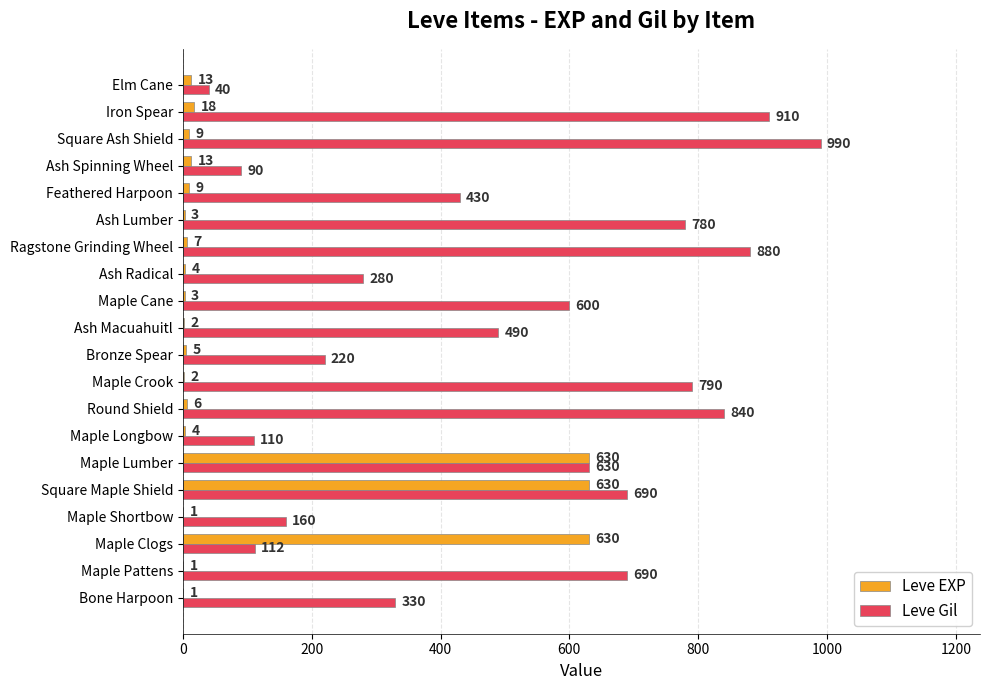

What is the approximate value of Leve Gil at Ash Spinning Wheel?

90